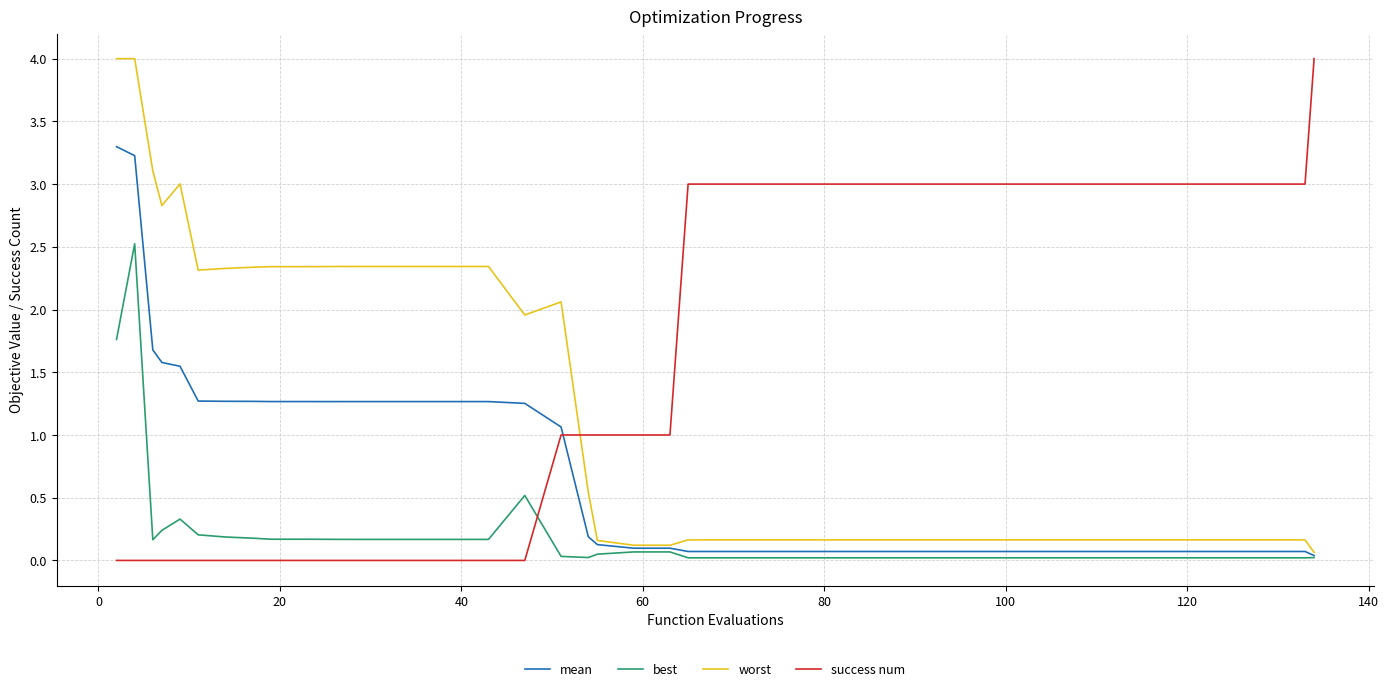

Rank the series by their average value, from highest to lowest.

success num, worst, mean, best